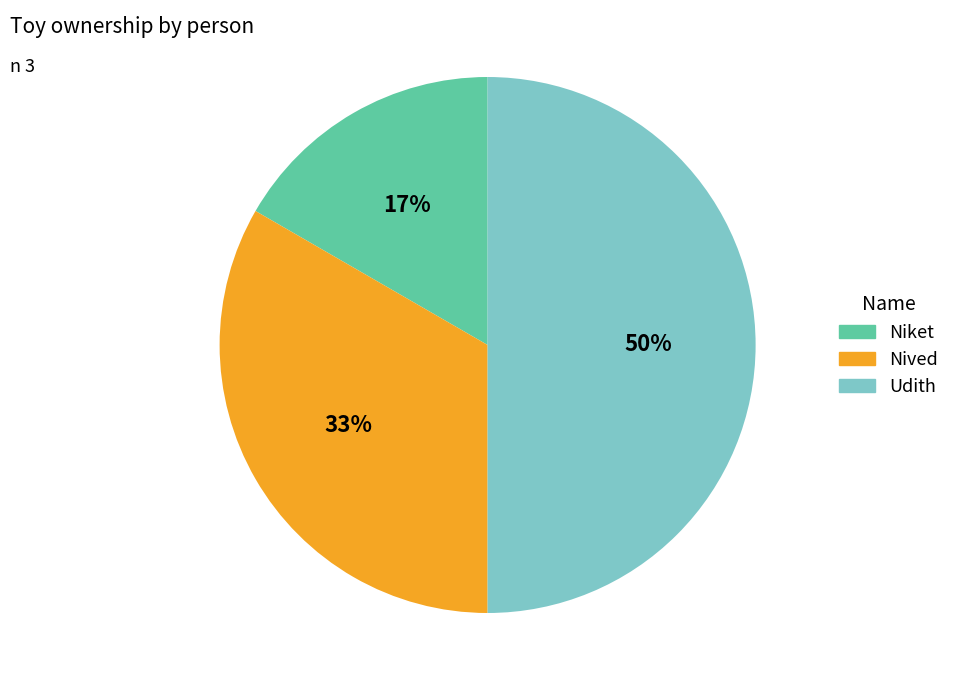

Rank the categories by value from lowest to highest.

Niket, Nived, Udith